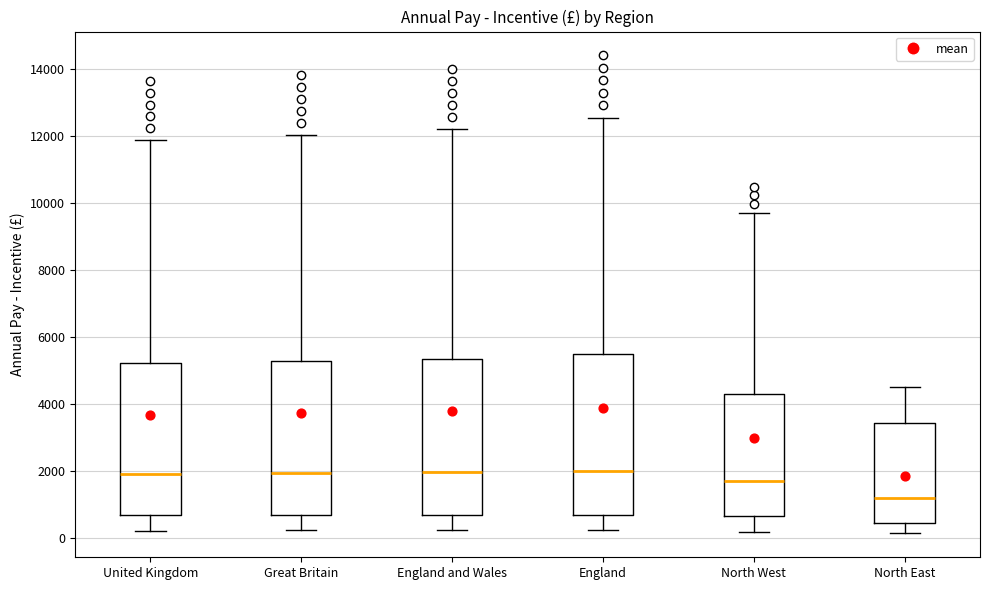

Where does the lower whisker of the box for England end on the y-axis? The values are not printed on the chart, so give them approximately, as read against the axis.

200